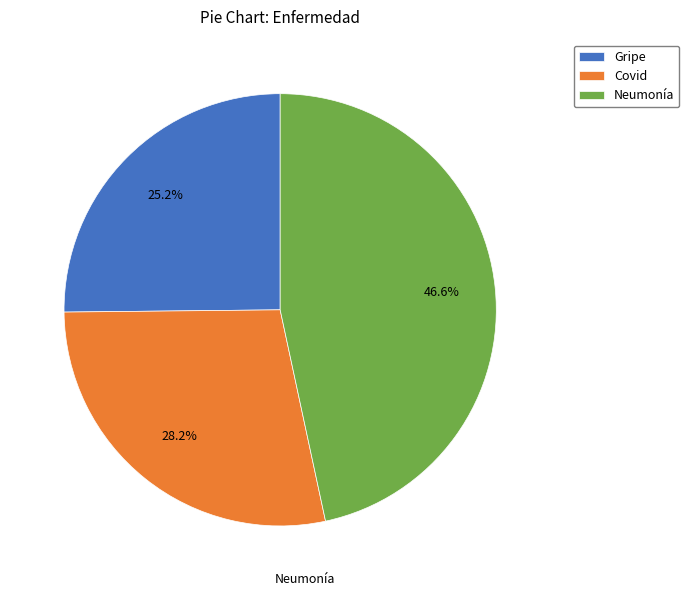

Count the number of slices in the pie.

3